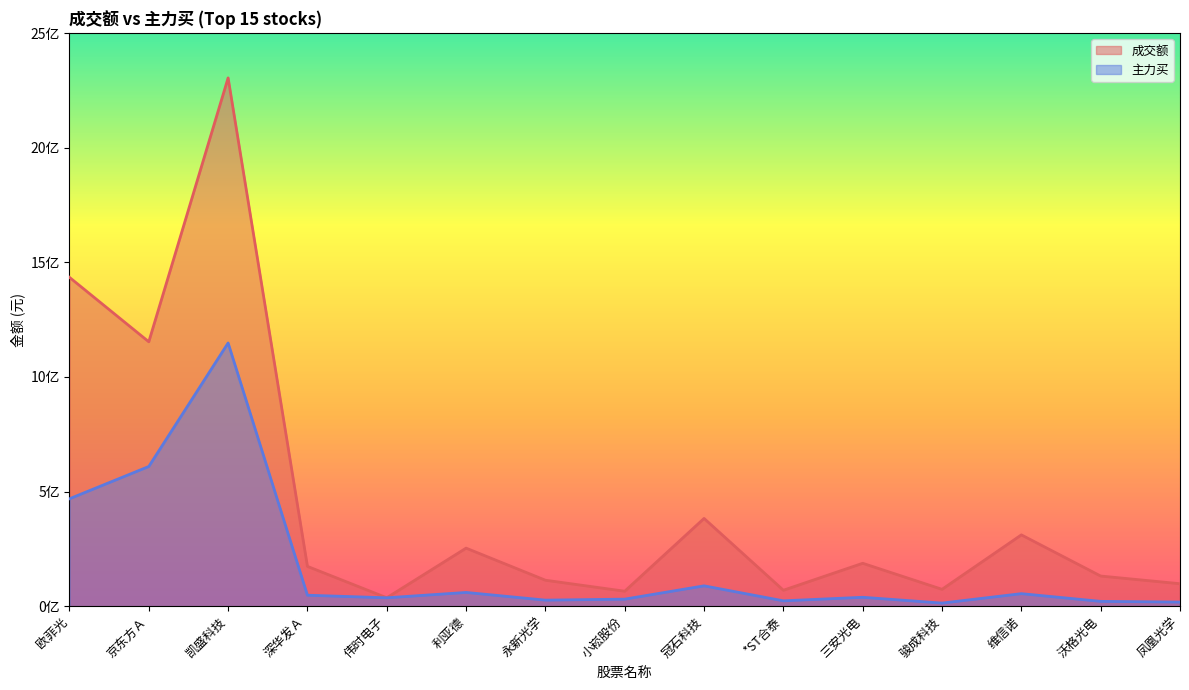

Which category has the lowest value across all series?

骏成科技